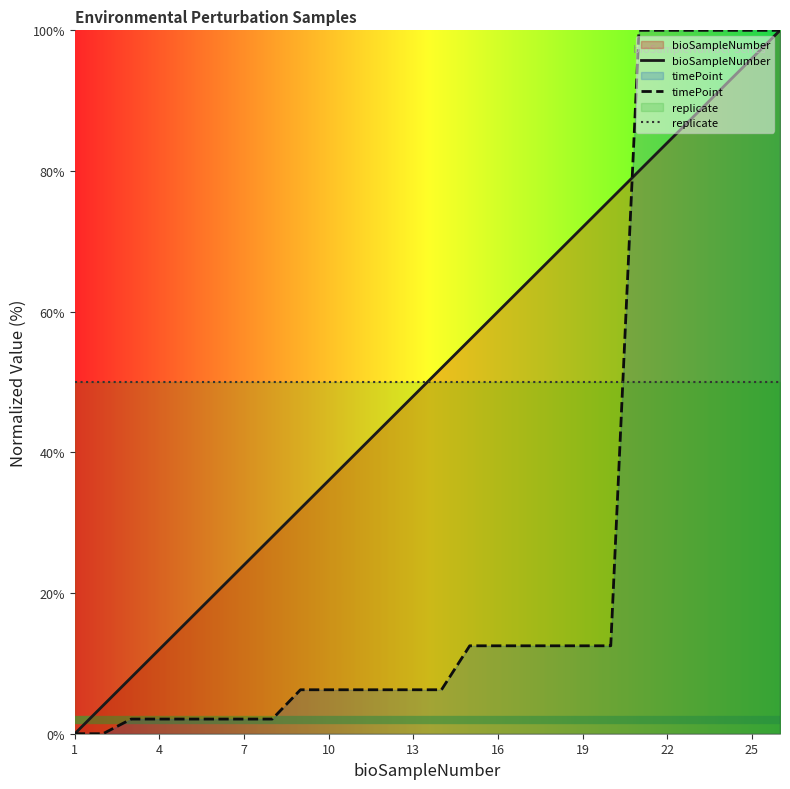

What is the difference between the maximum and minimum values in the timePoint series?

100.0